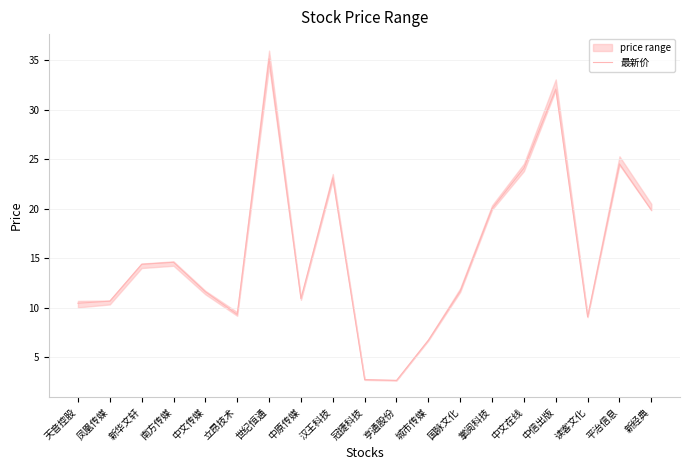

How many data points are less than 11?

8